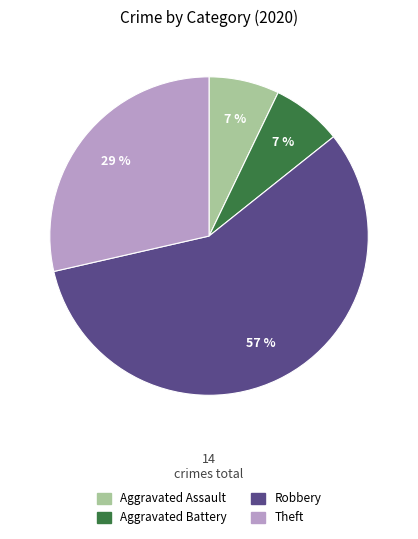

True or false: Theft accounts for 16% of the total.

False